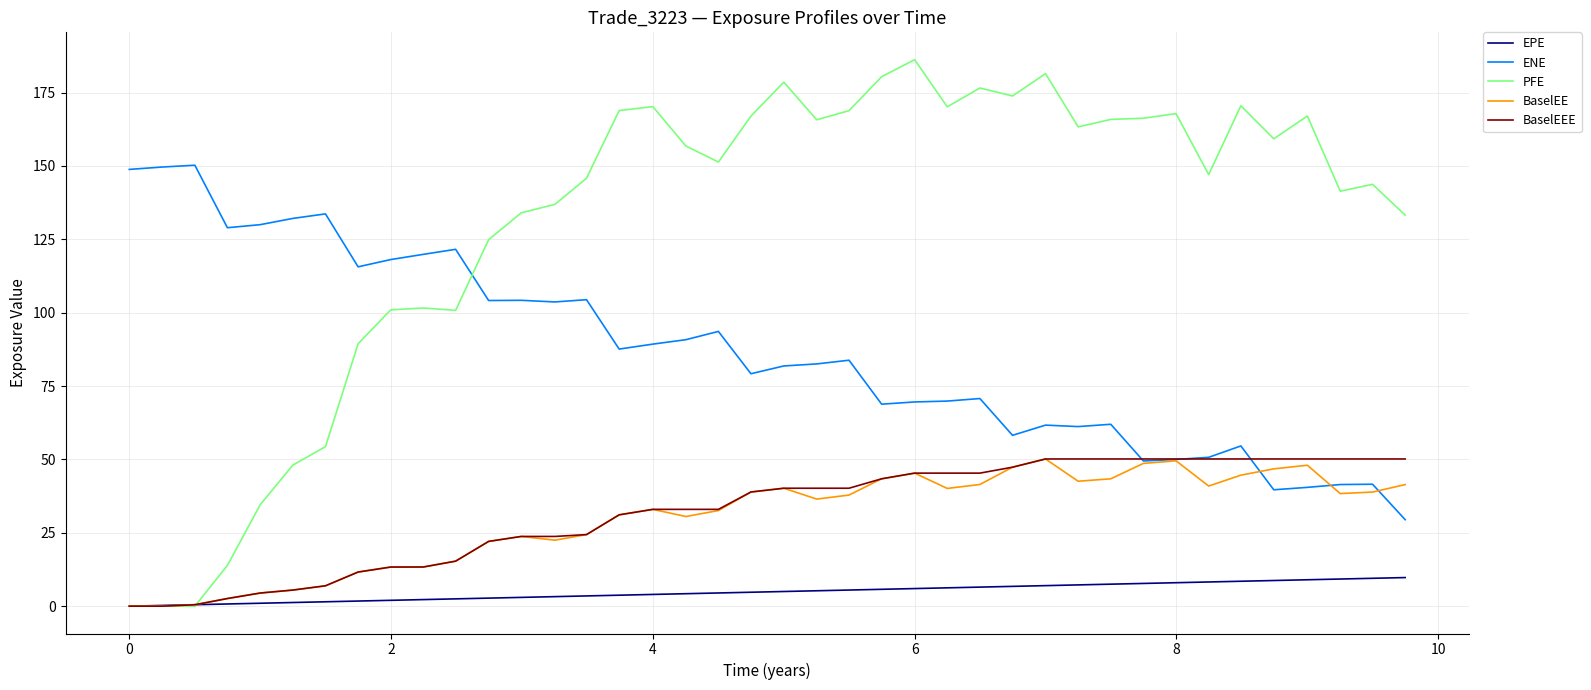

Which series has the largest total across all categories?

PFE